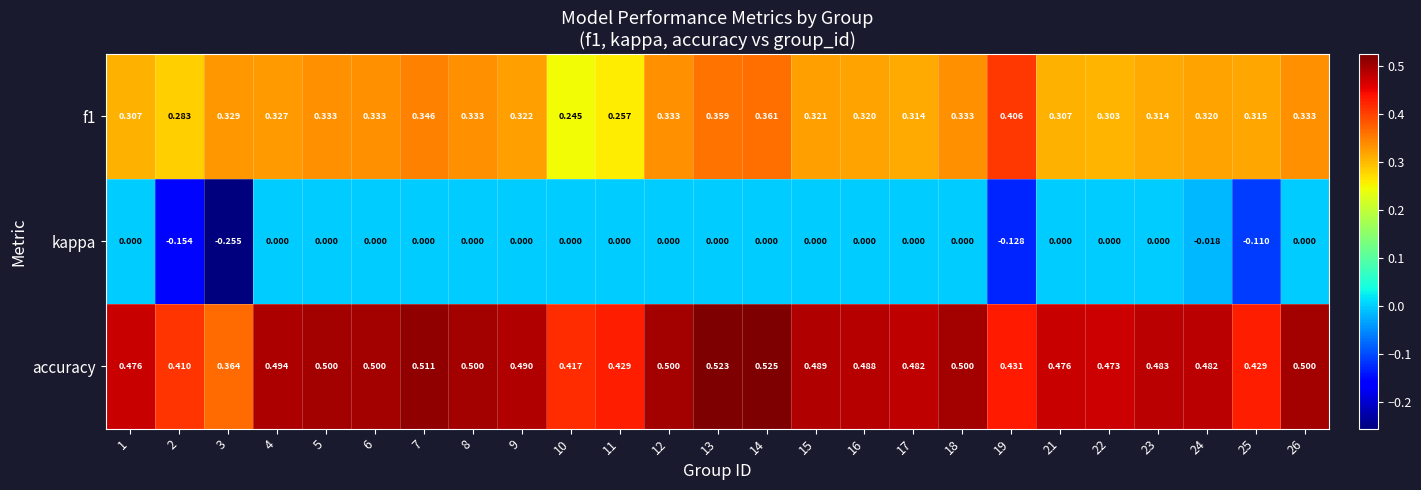

Which series has the largest total across all categories?

accuracy